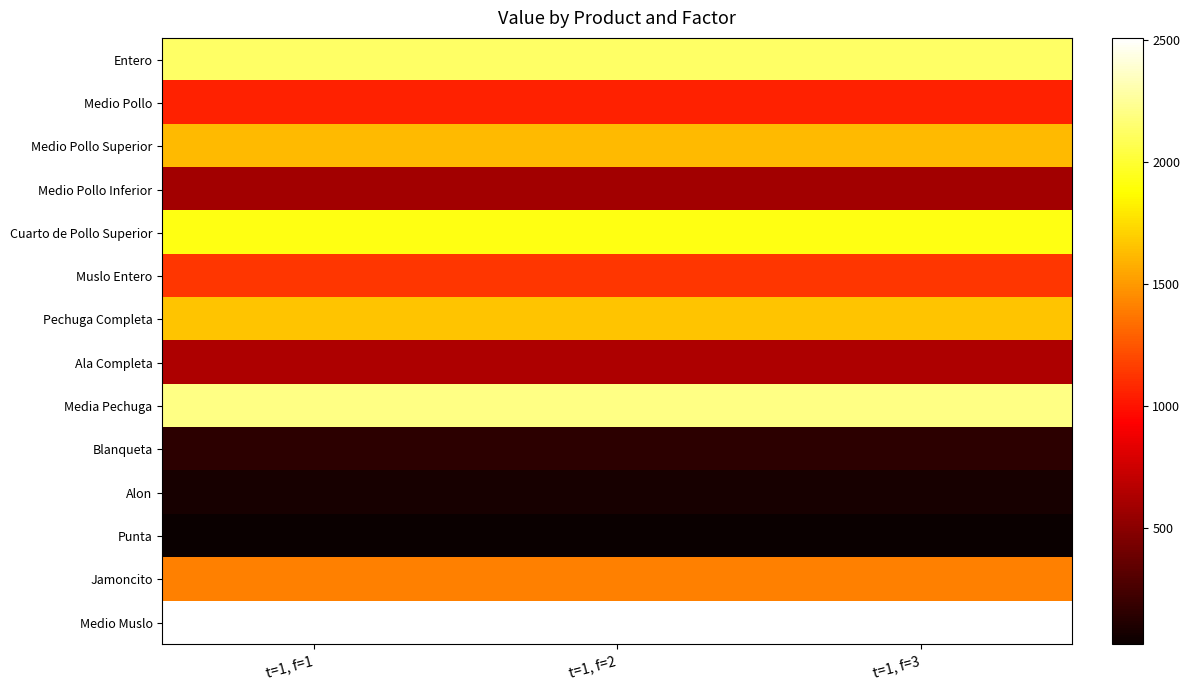

At which category is the sum across all series the highest?

t=1, f=2